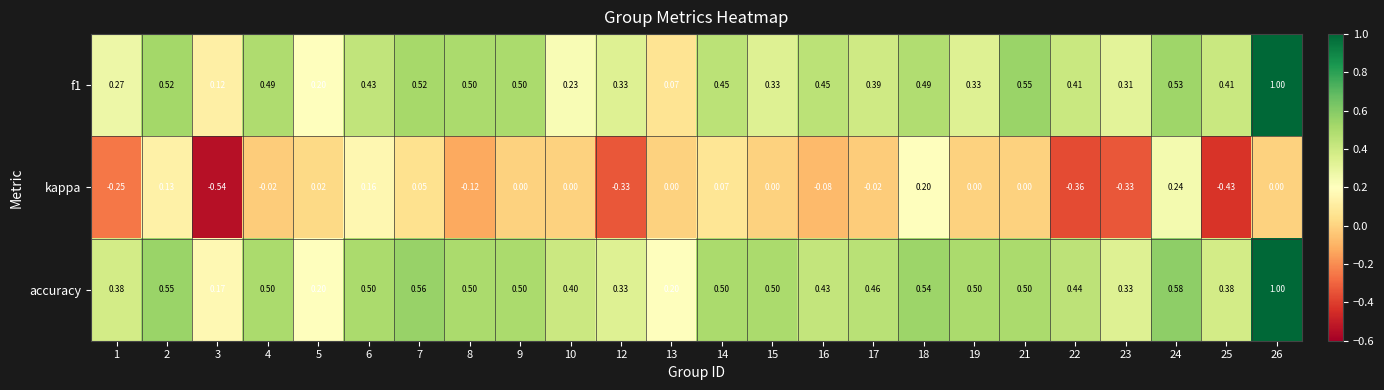

Which series has the largest total across all categories?

accuracy